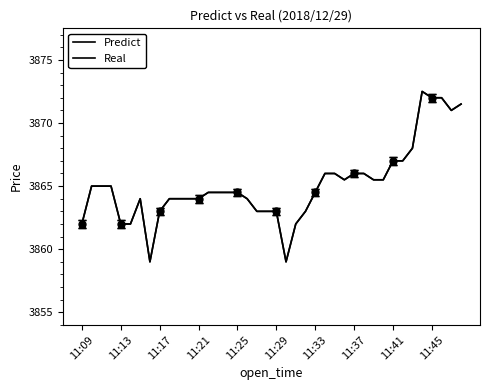

At 11:37, list the series in order from smallest to largest.

Predict, Real